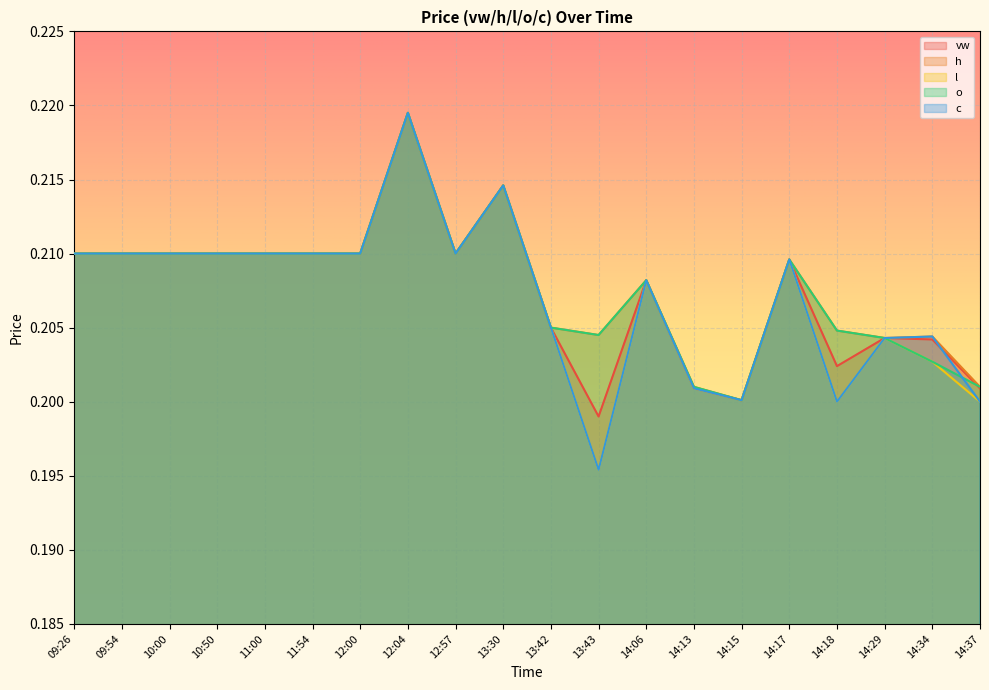

What is the label of the 17th point from the right?

10:50